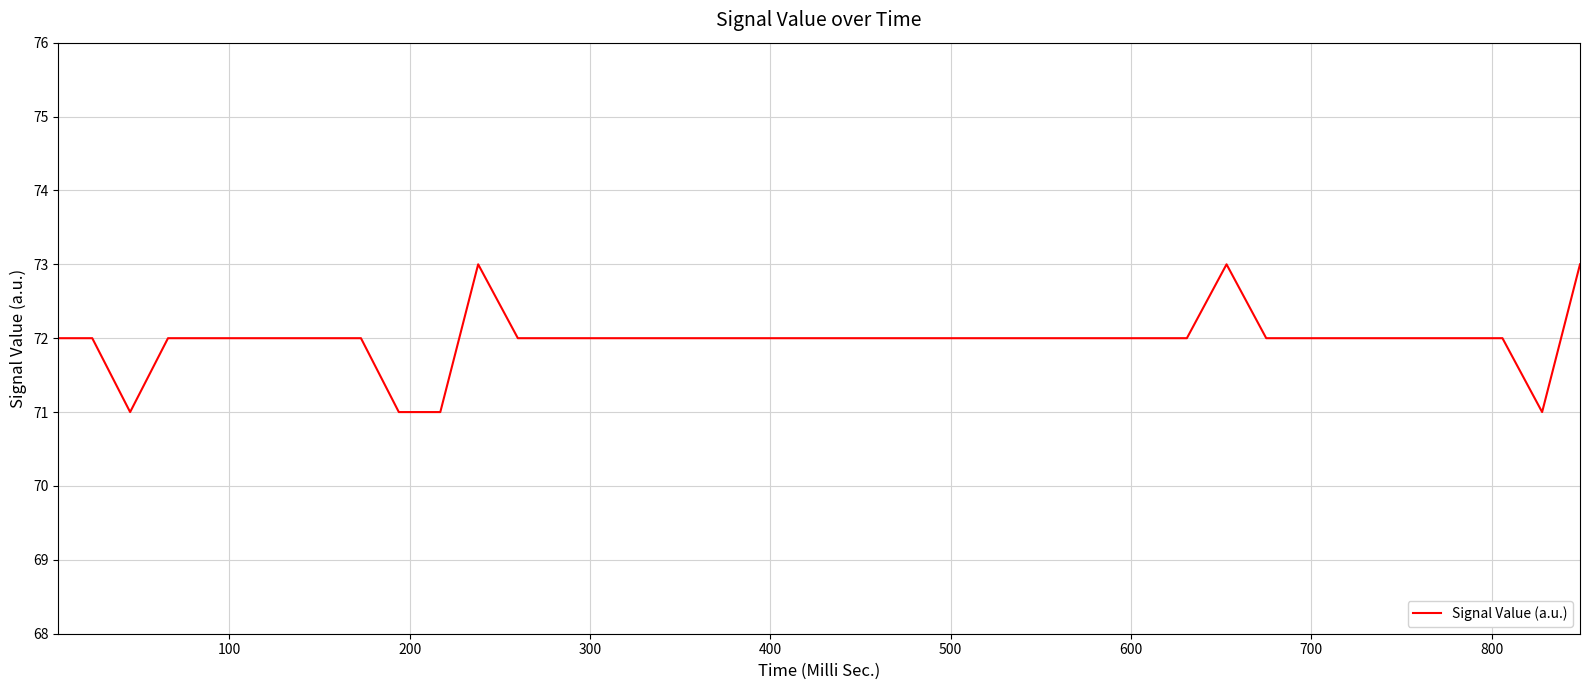

What is the greatest value displayed?

73